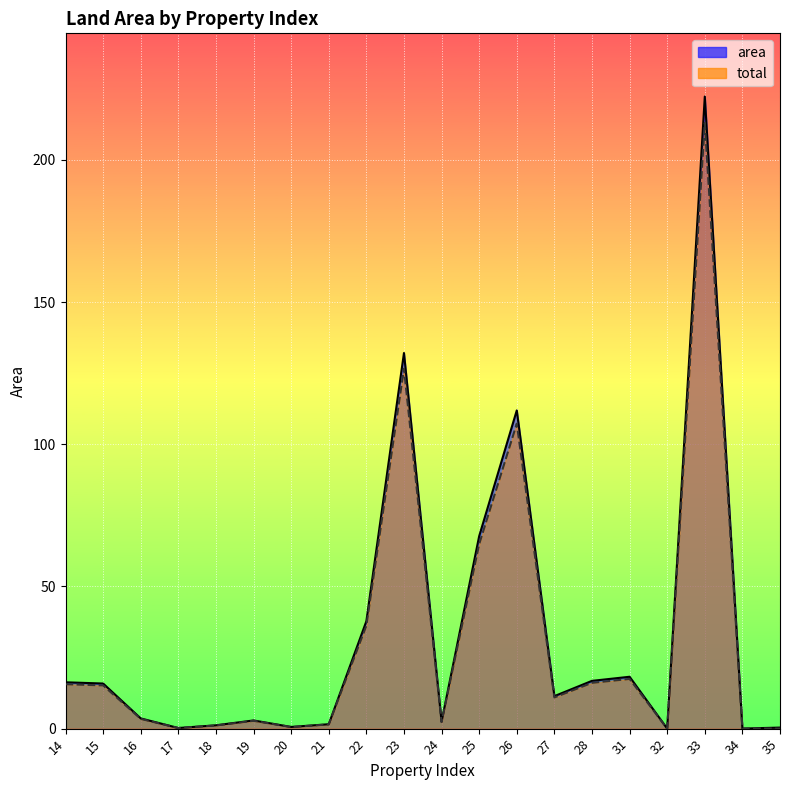

Reading right to left, what are all the values shown in this chart?

area: 0.4	0.0	222.3	0.0	18.2	16.8	11.4	111.9	67.7	2.4	132.1	37.8	1.6	0.6	2.9	1.2	0.2	3.6	15.9	16.3
total: 0.0	0.0	213.0	0.0	17.5	16.1	11.0	107.2	64.9	2.3	126.6	36.2	1.5	0.6	2.8	1.1	0.2	3.4	15.2	15.6